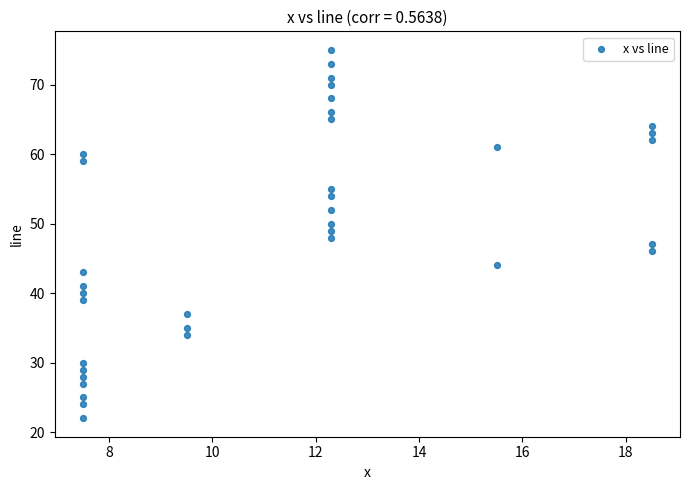

What is the range of Y values (max minus min)?

53